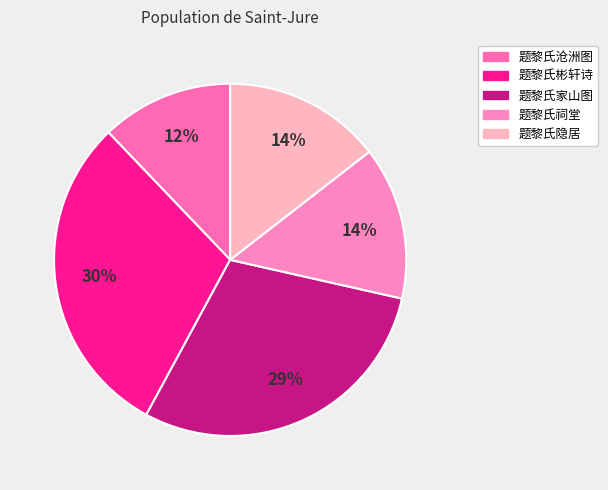

Which slice is the largest?

题黎氏彬轩诗